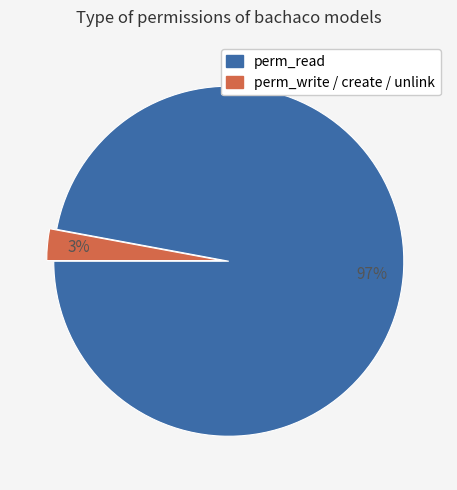

Combined, do perm_read and perm_write / create / unlink account for over 50%?

Yes